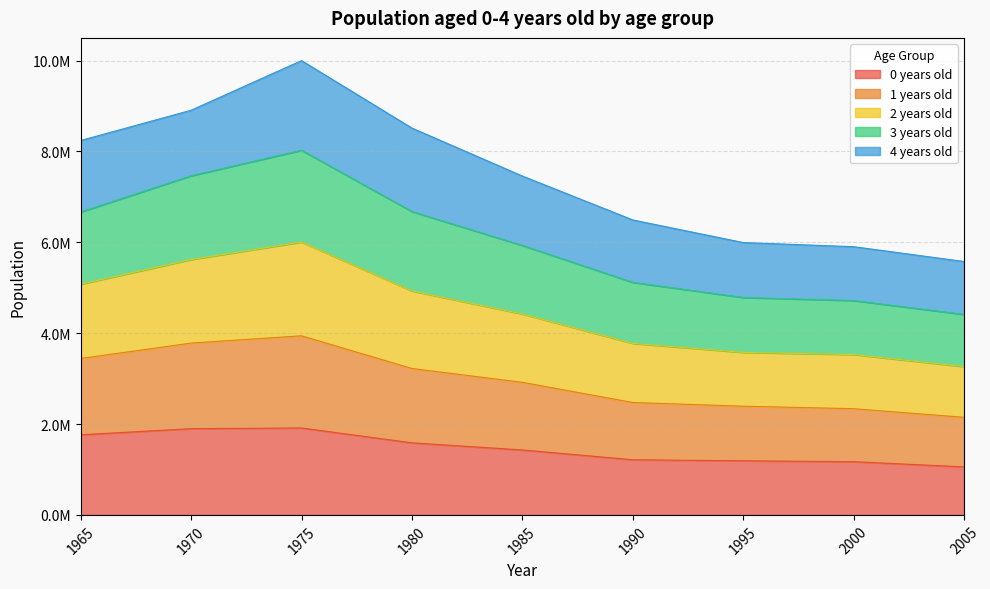

Which label corresponds to the smallest value in the chart?

2005